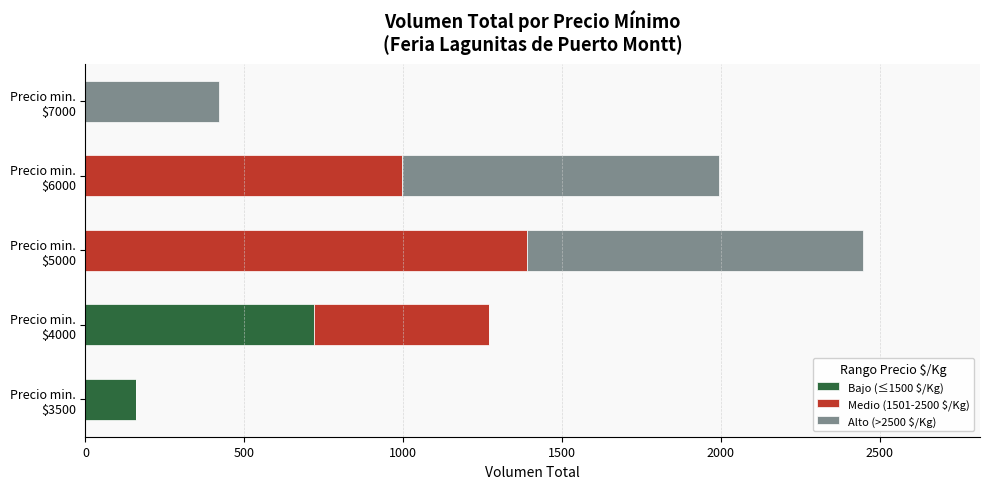

What is the highest value of the Bajo (≤1500 $/Kg) series?

720